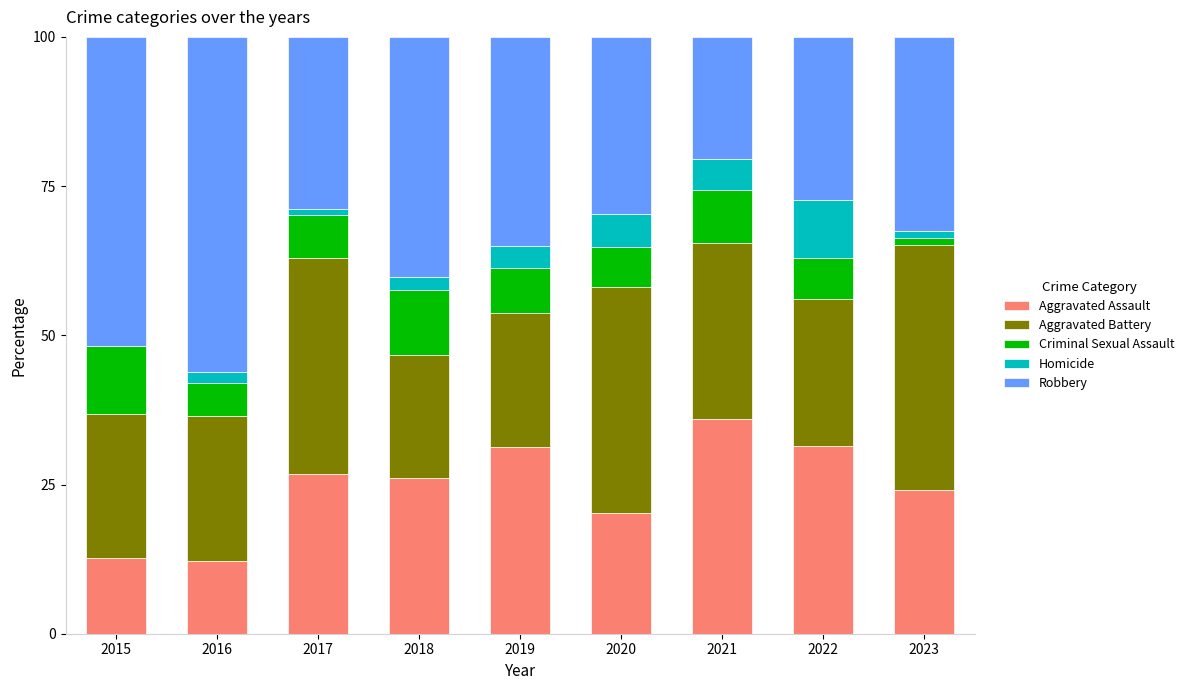

What is the highest value of the Aggravated Assault series?

35.9